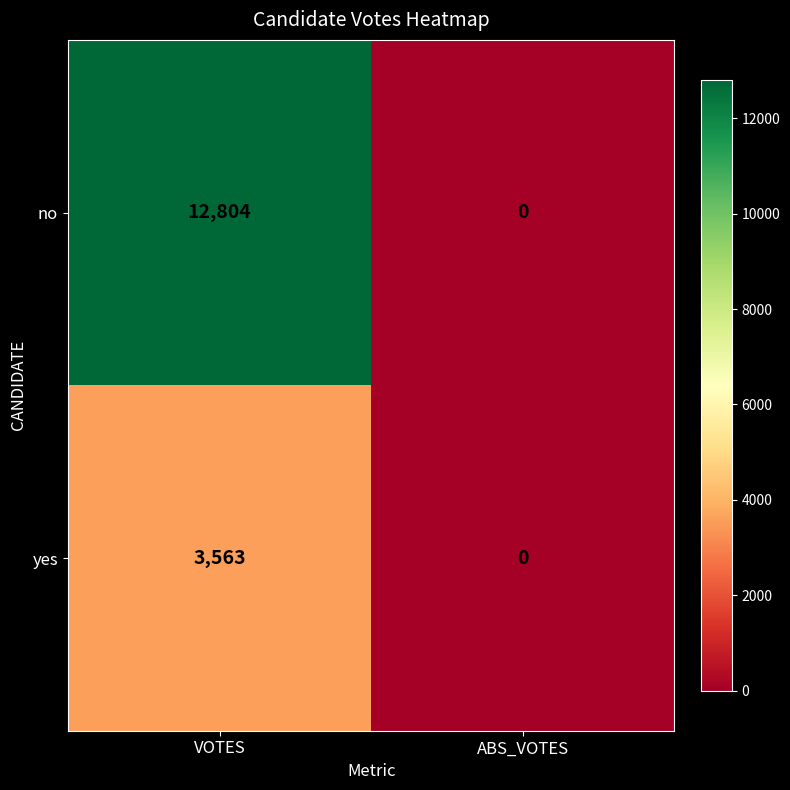

Count the number of data series in this chart.

2